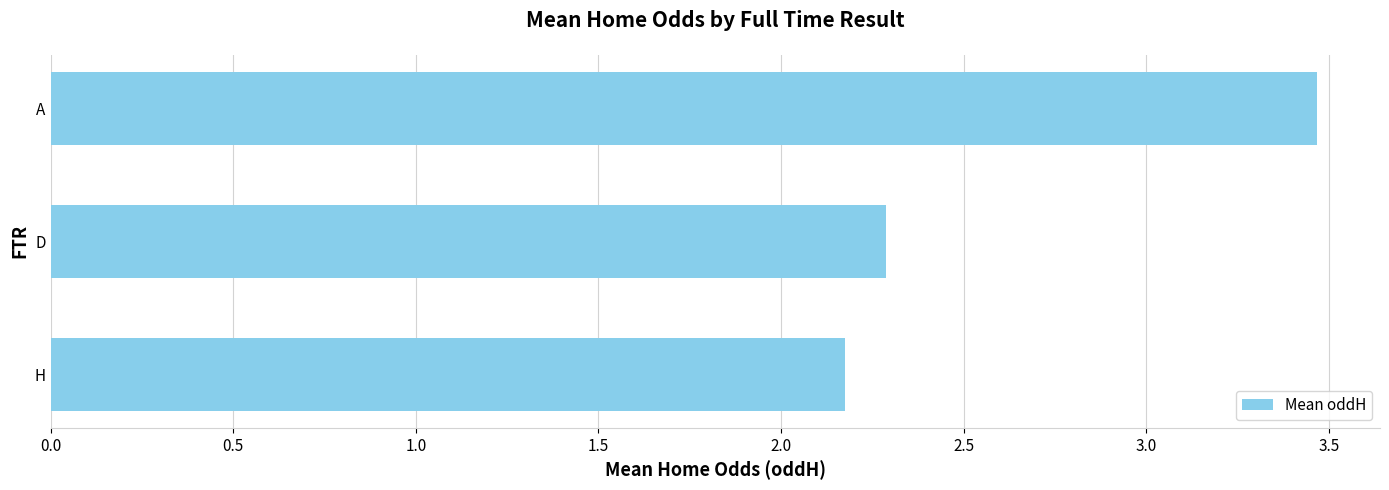

The chart shows a value of 5.9 at A. True or false?

False